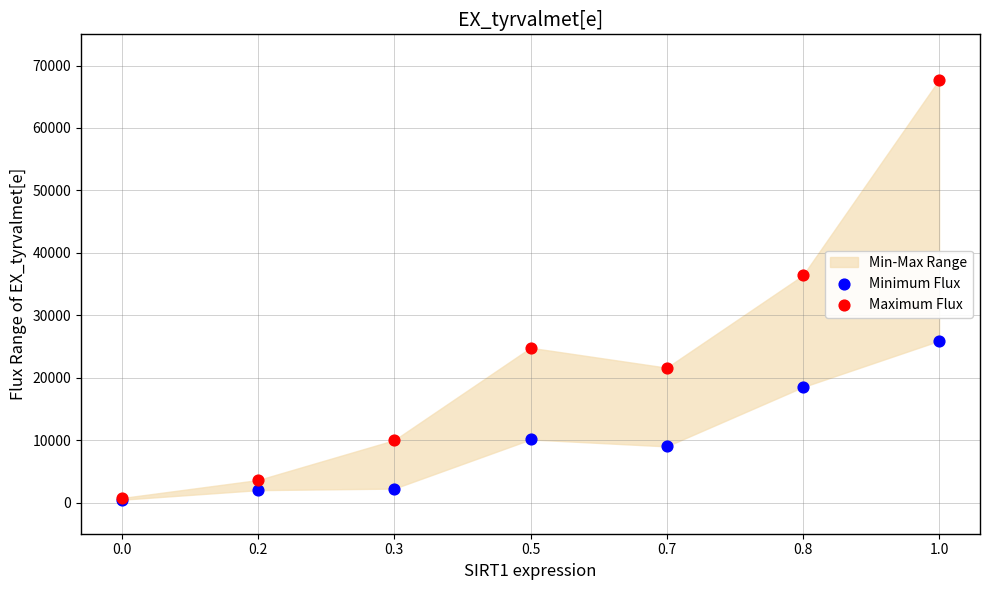

Across all series, what Y value is closest to 34090?

36390